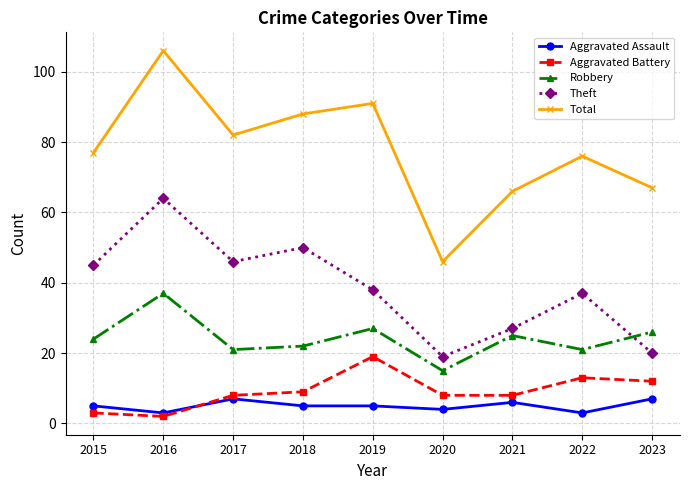

What is the minimum value shown in the chart?

2